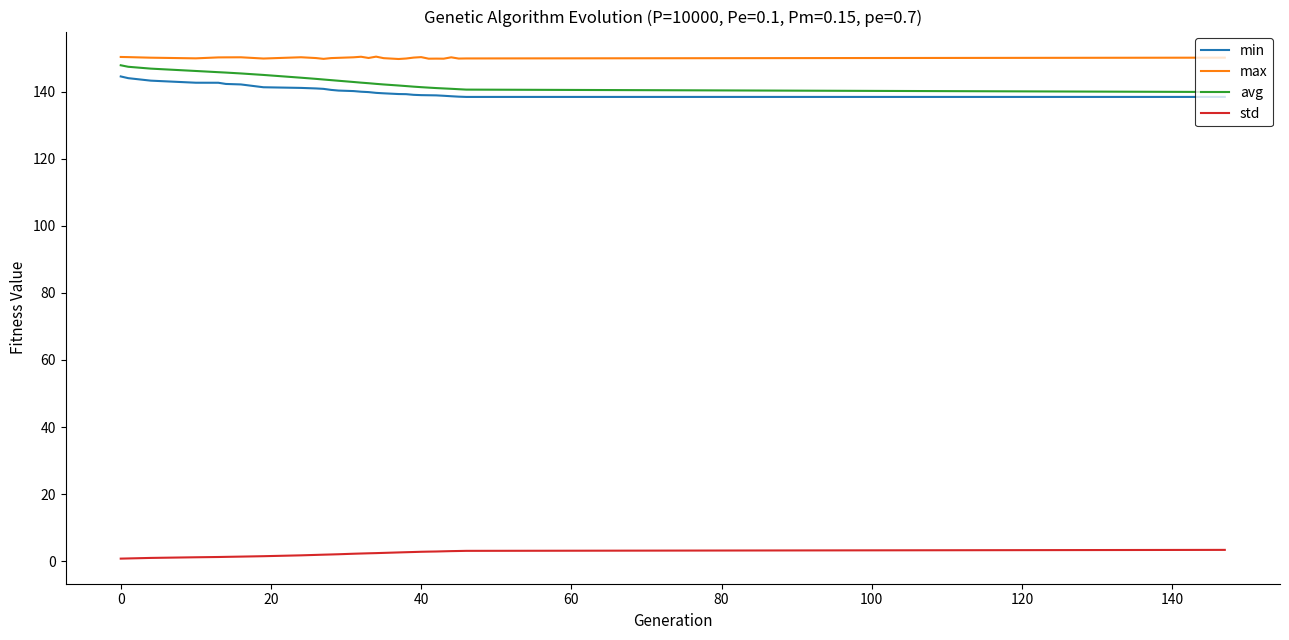

What is the difference between the maximum and minimum values in the min series?

6.1